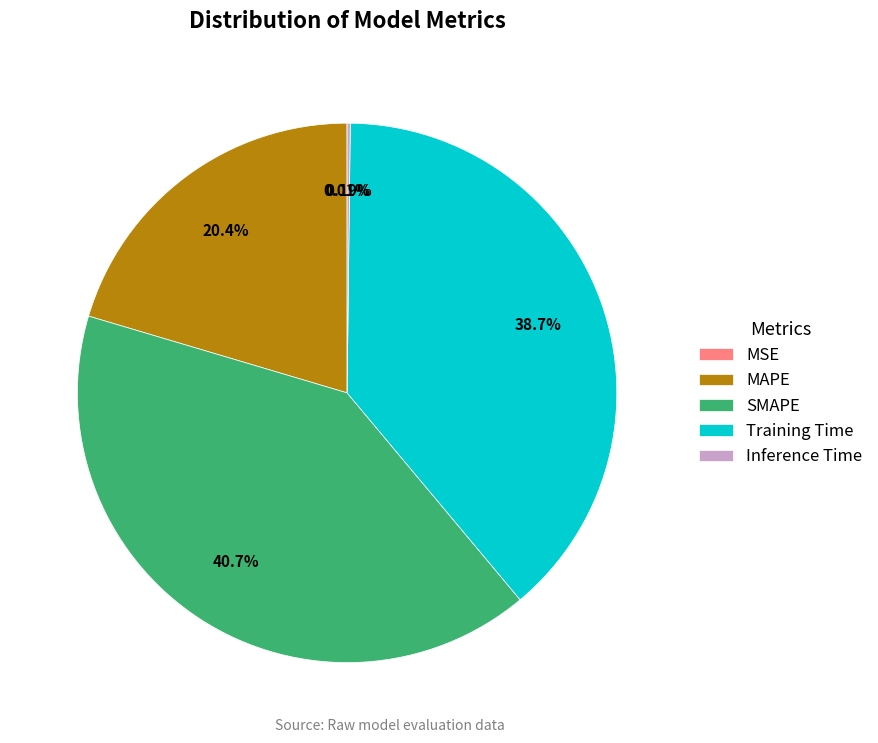

Which slice is the largest?

SMAPE